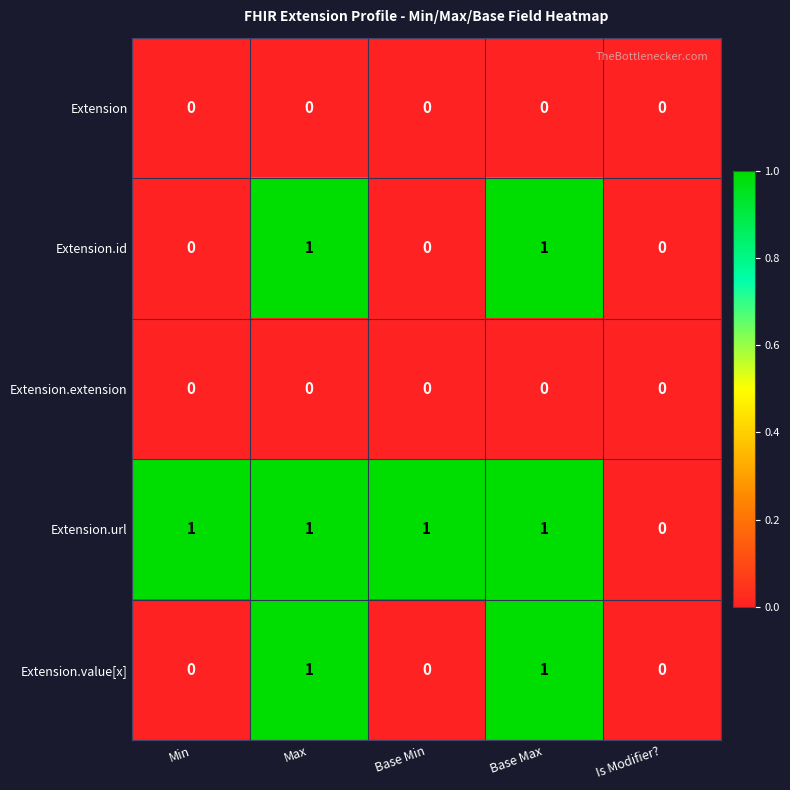

Which series changed the most between Base Min and Is Modifier??

Extension.url